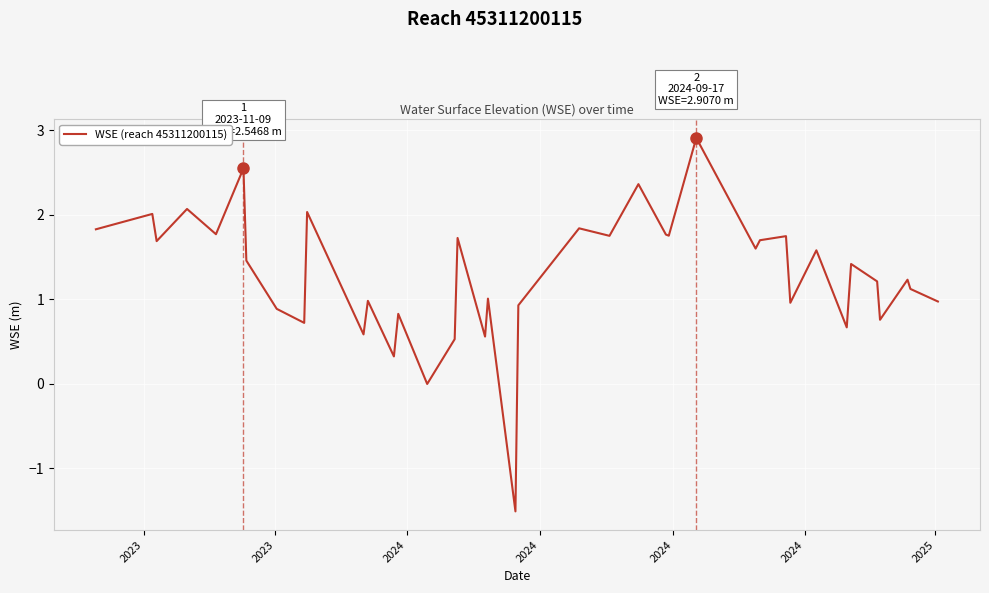

What is the smallest value displayed?

-1.5